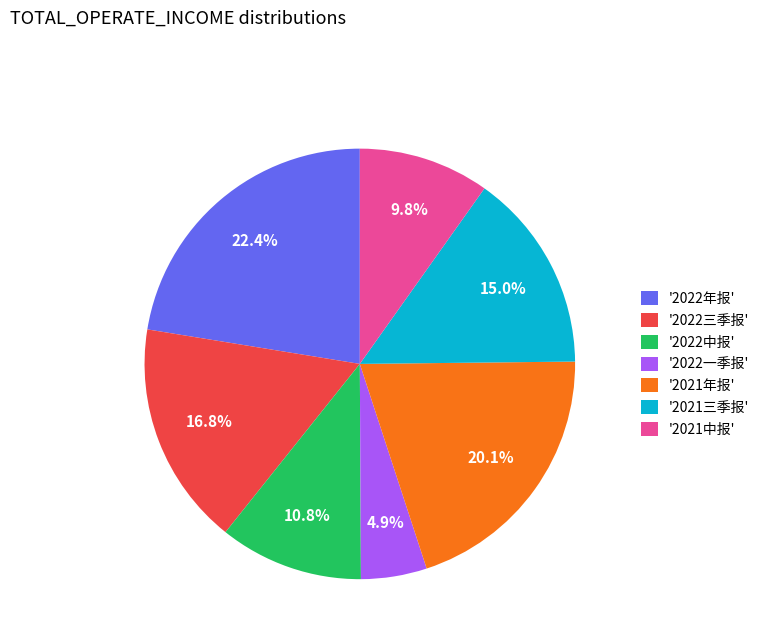

Is there any slice that represents more than half of the pie?

No